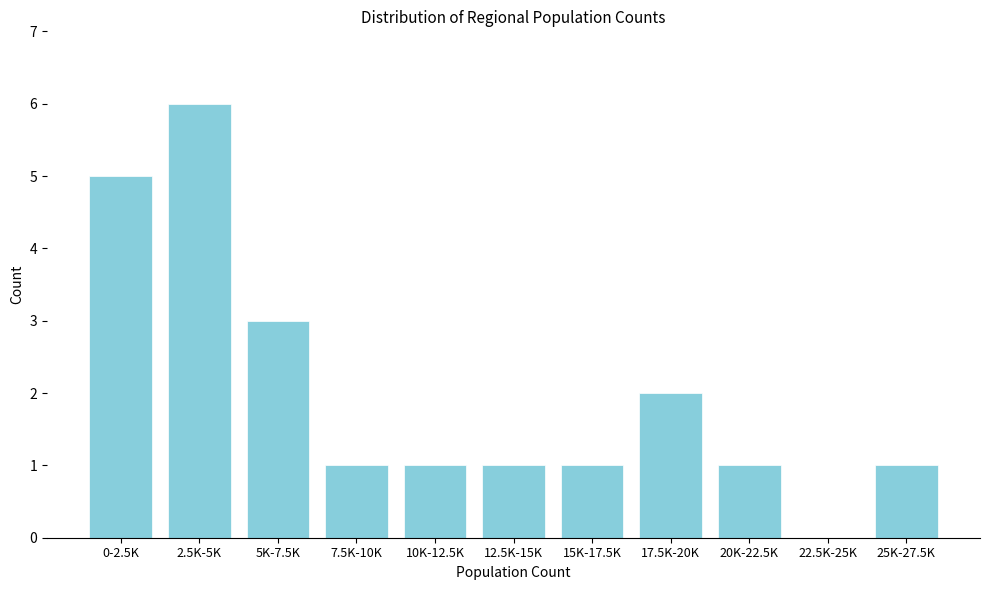

Reading right to left, transcribe all the data shown in this chart.

25K-27.5K=1	22.5K-25K=0	20K-22.5K=1	17.5K-20K=2	15K-17.5K=1	12.5K-15K=1	10K-12.5K=1	7.5K-10K=1	5K-7.5K=3	2.5K-5K=6	0-2.5K=5